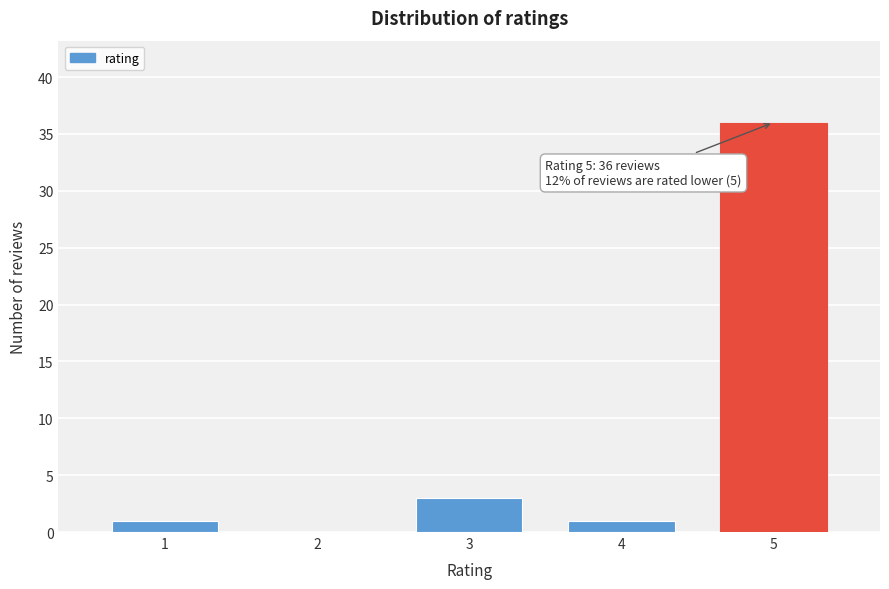

Which range on the x-axis has the tallest bar?

4.5 to 5.5